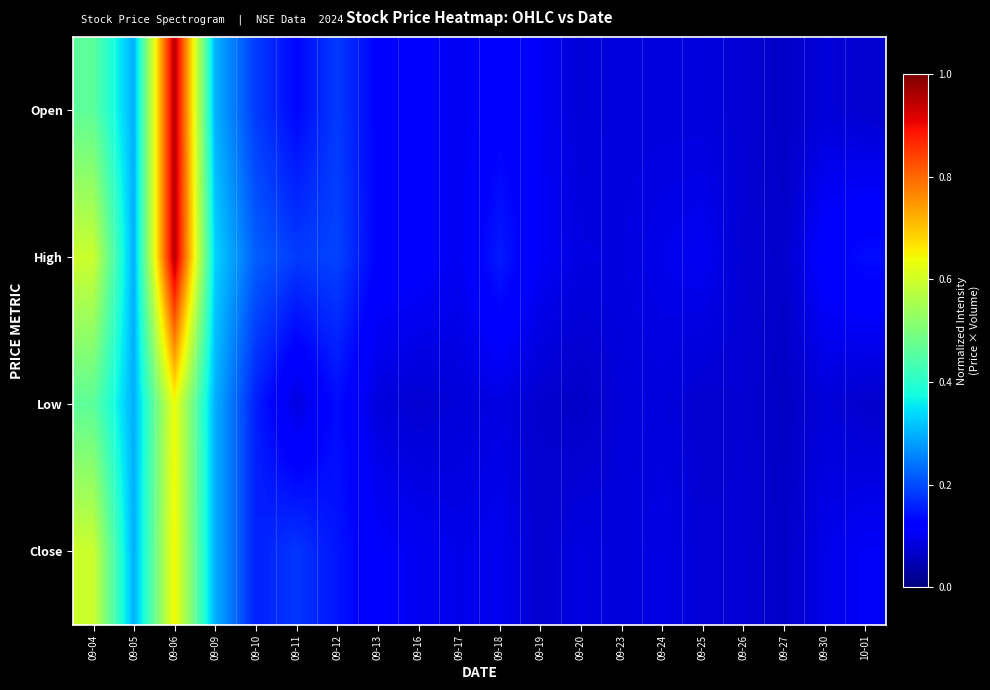

How many categories are shown in the chart?

20